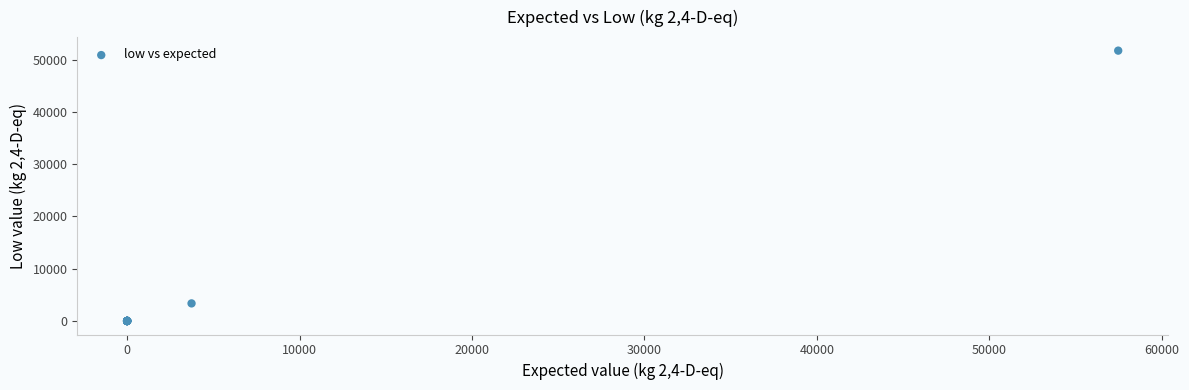

What Y value in the scatter plot is closest to 25866?

3363.1